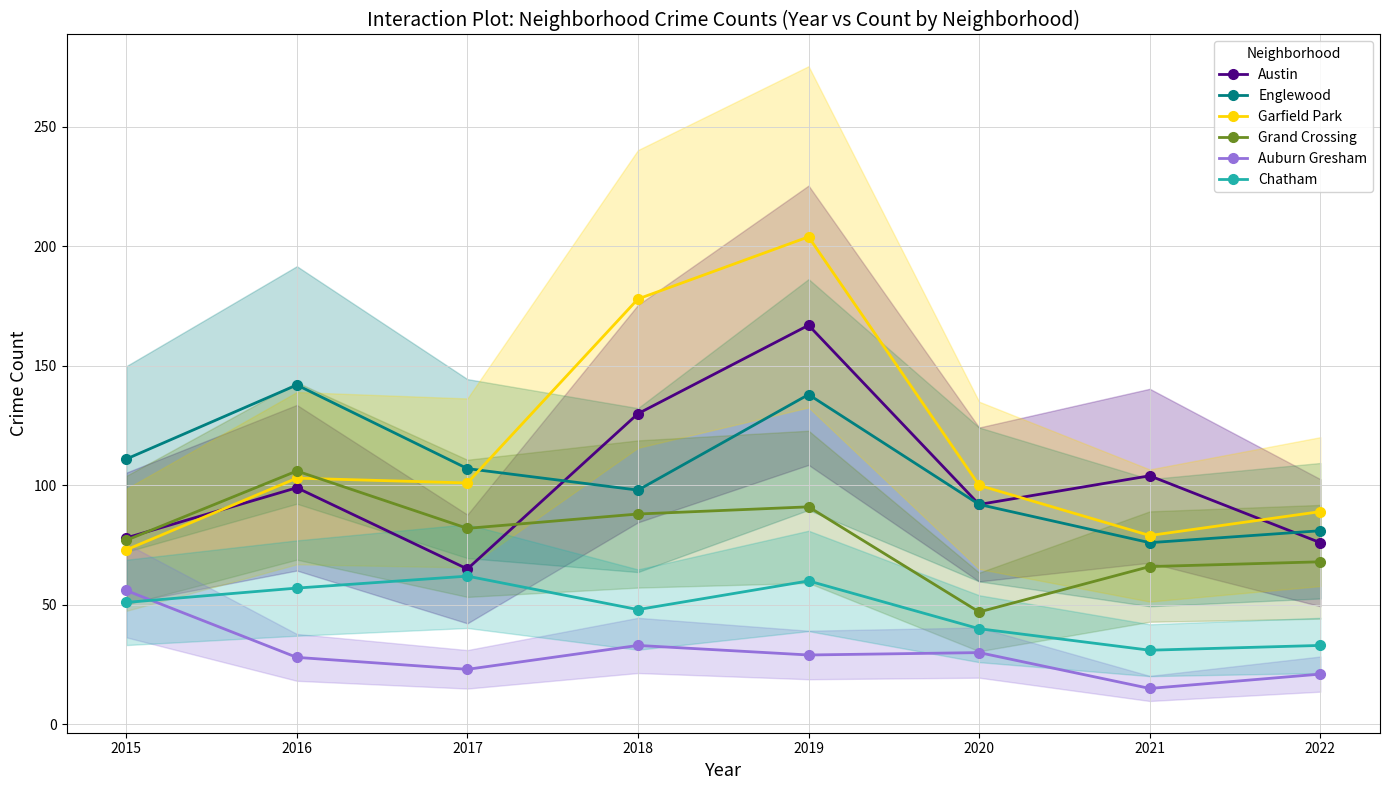

True or false: Grand Crossing has a value of 66 at 2021.

True